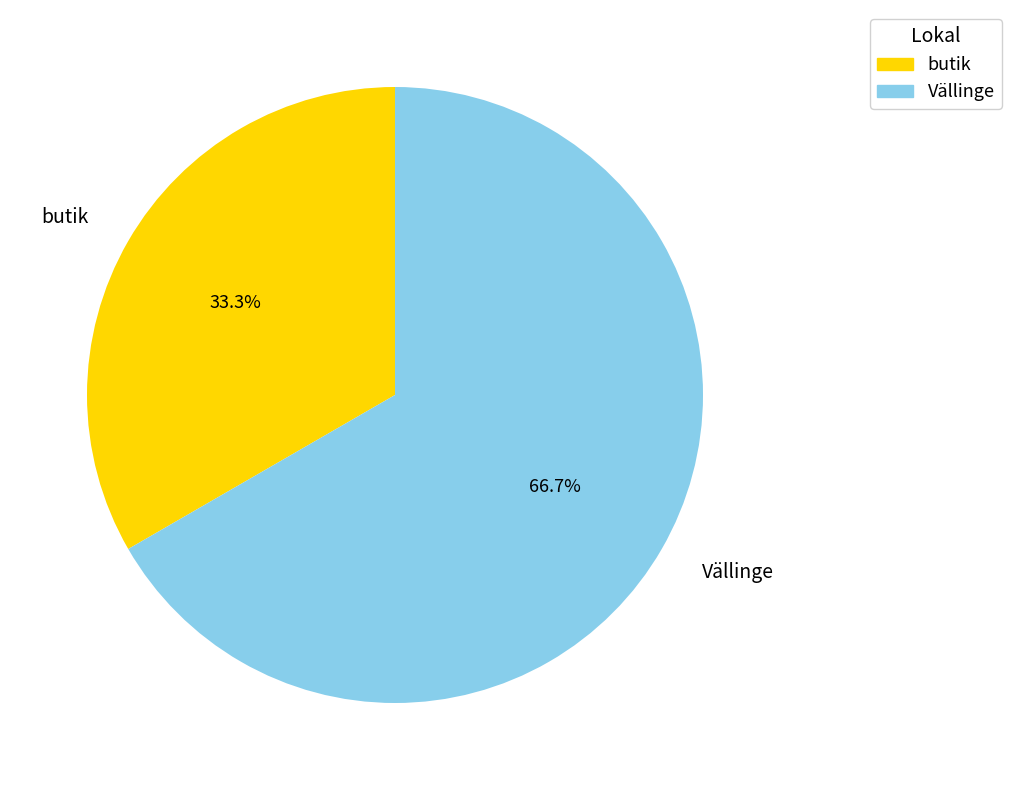

Is the sum of butik and Vällinge greater than half?

Yes